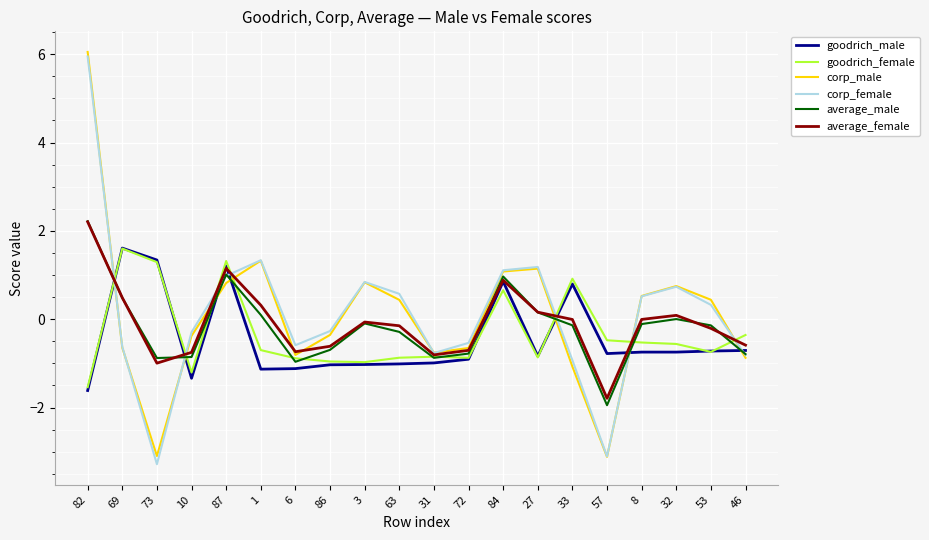

Where do corp_male and goodrich_female first cross each other?

82 and 69